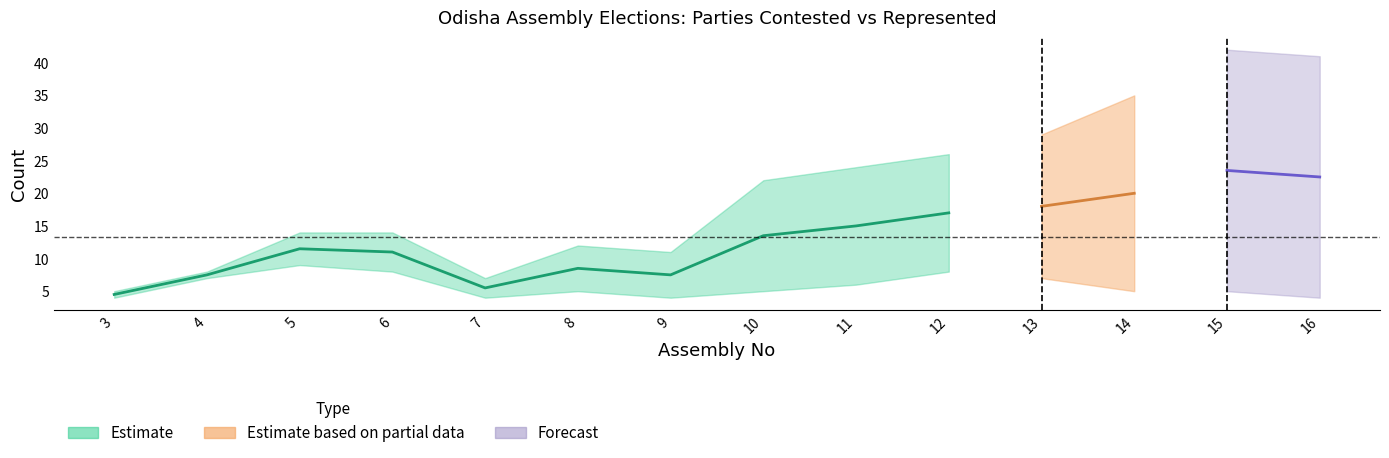

Reading left to right, what are all the values shown in this chart?

Parties_Contested: 3=5	4=8	5=14	6=14	7=7	8=12	9=11	10=22	11=24	12=26	13=29	14=35	15=42	16=41
Parties_Represented: 3=4	4=7	5=9	6=8	7=4	8=5	9=4	10=5	11=6	12=8	13=7	14=5	15=5	16=4